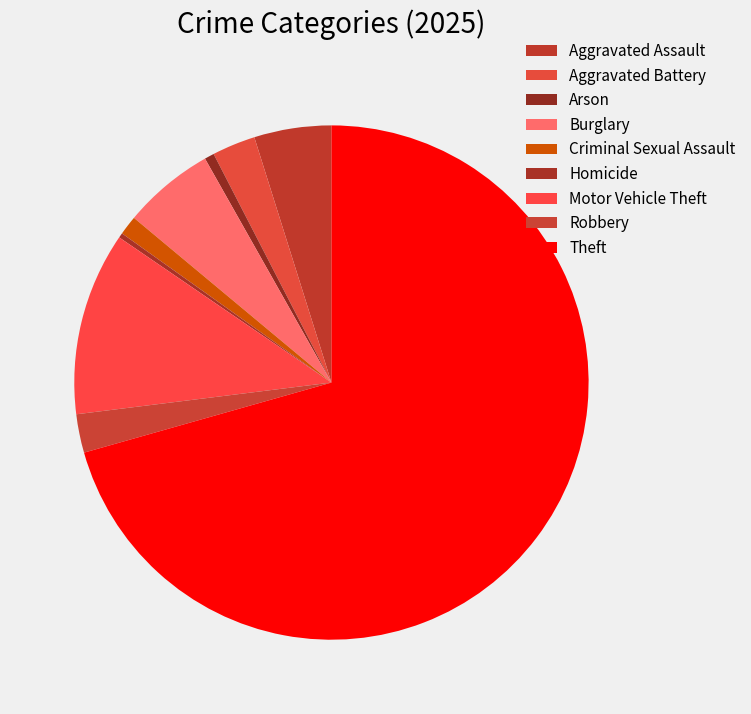

Between Arson and Motor Vehicle Theft, which is larger?

Motor Vehicle Theft